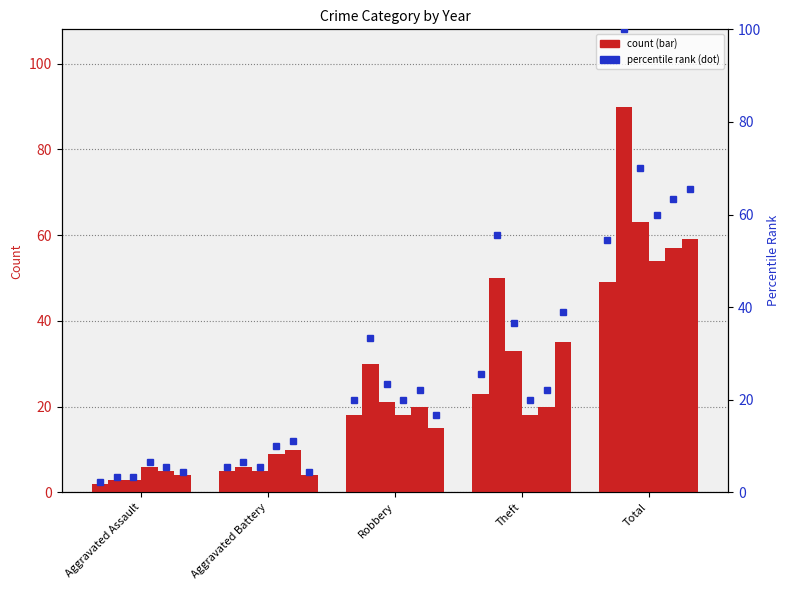

What is the difference between the 2023 values at Theft and Total?

36.0